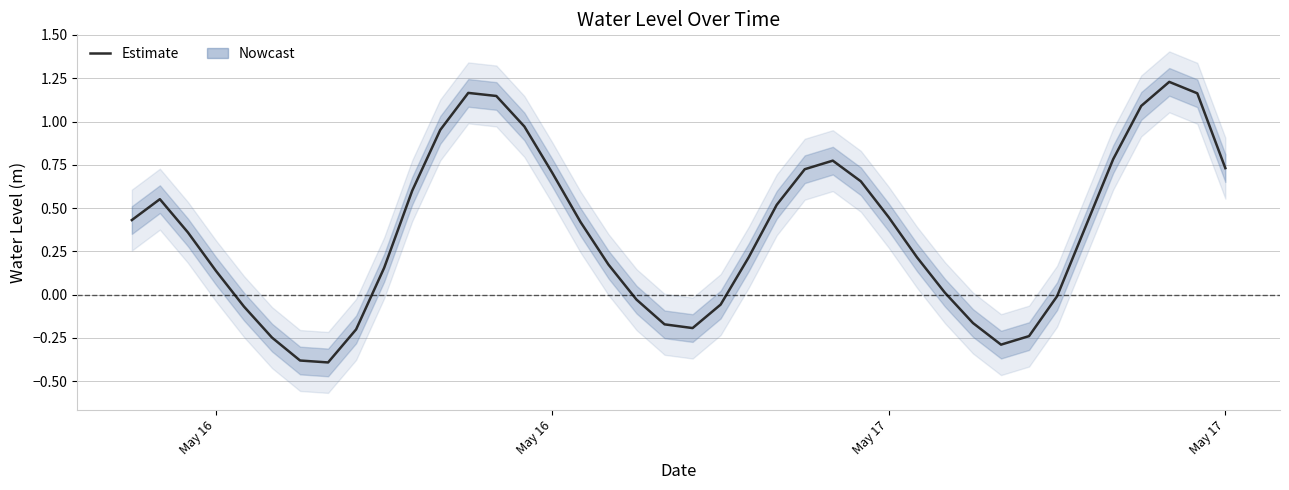

How many points are higher than both their immediate neighbors (excluding endpoints)?

4